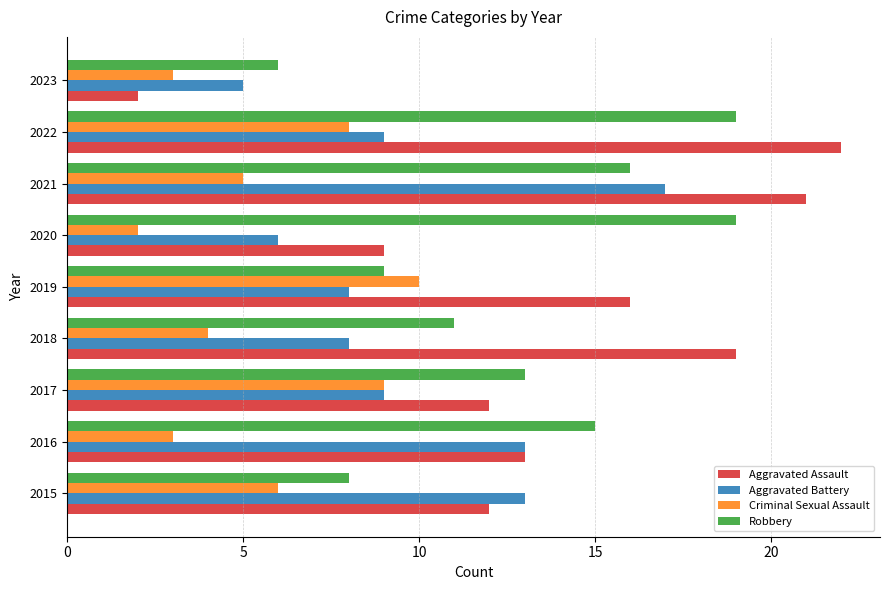

Is it true that Aggravated Assault equals 2 at 2023?

True